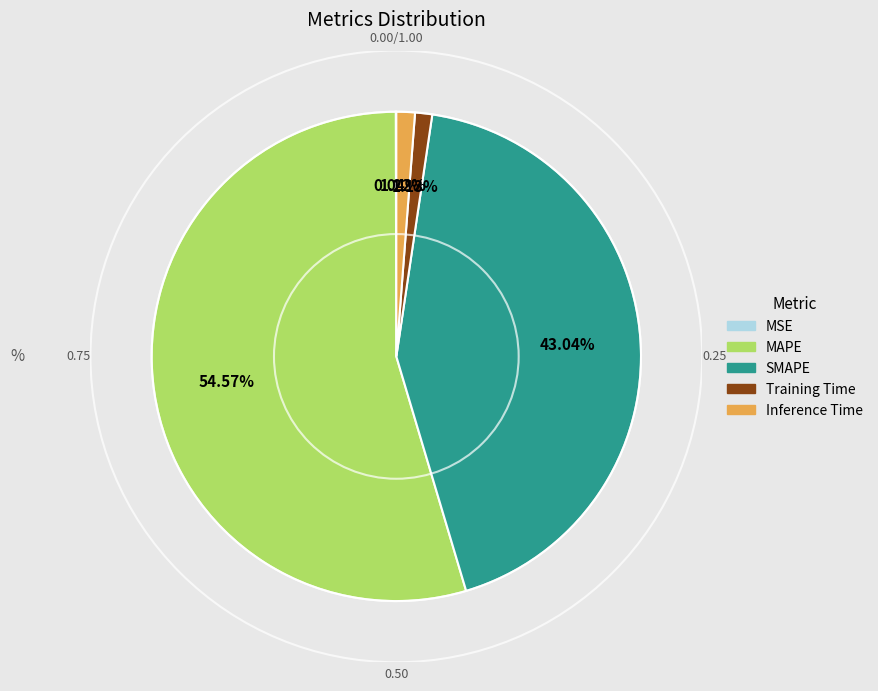

The SMAPE slice represents 58% of the pie. True or false?

False